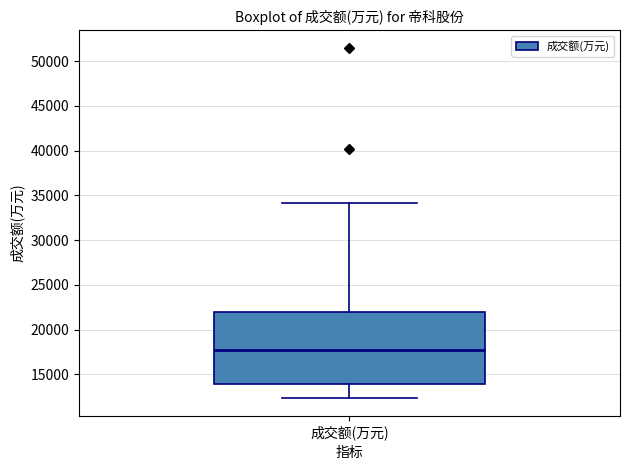

Read this box plot against the y-axis: the position of the median line, the range covered by the box, and the ends of both whiskers. The values are not printed on the chart, so give them approximately, as read against the axis.

median 17500, box 14000 to 22000, whiskers 12500 to 34000